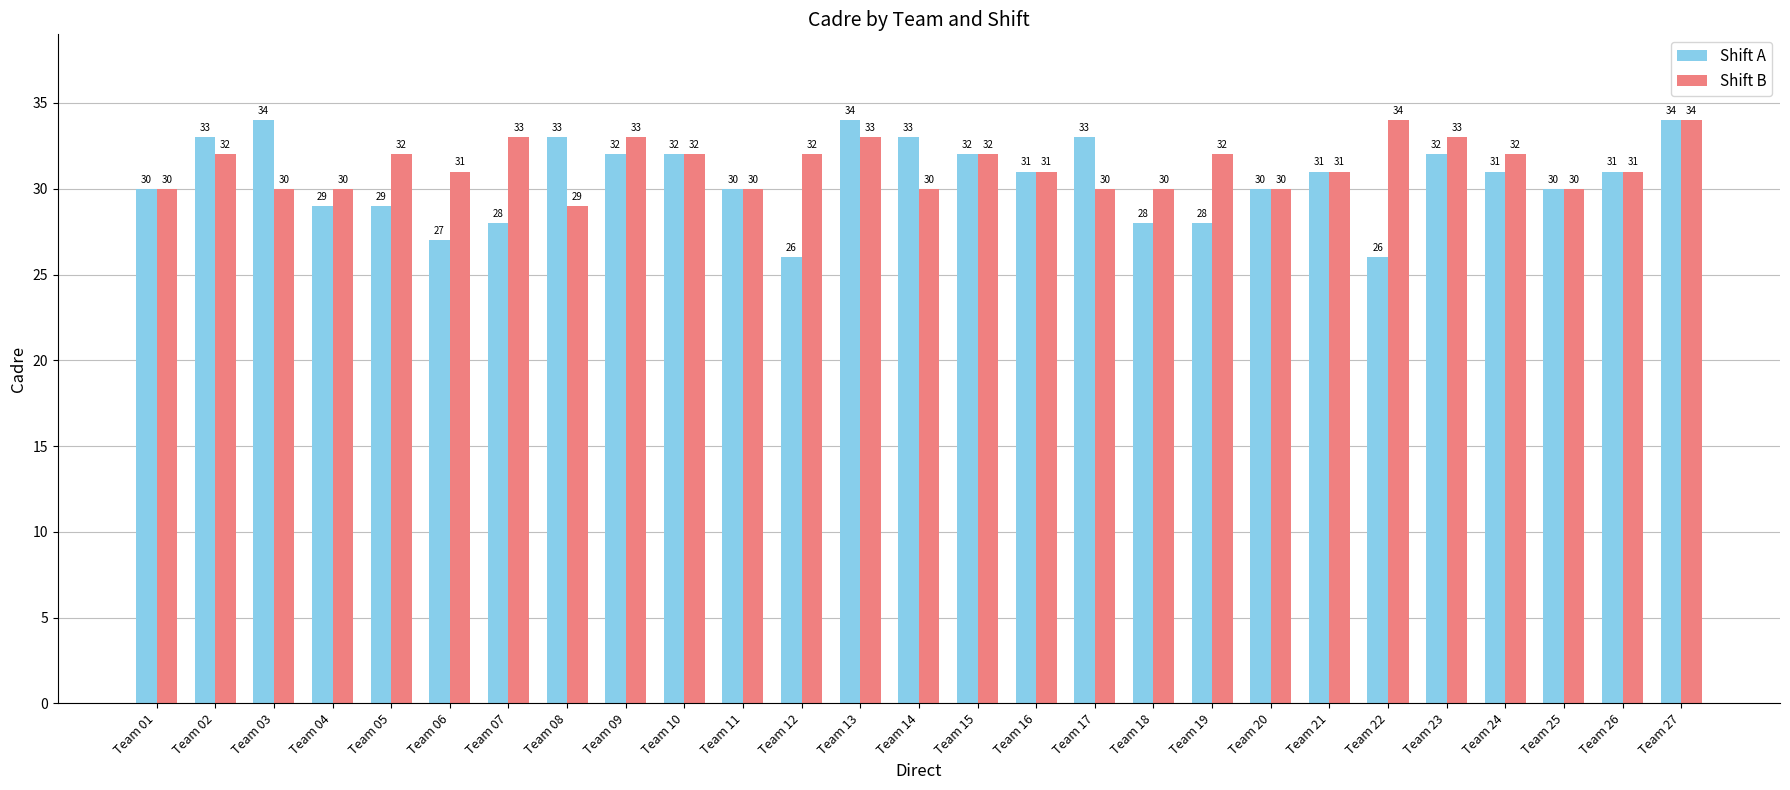

How many Shift A values are between 29 and 33?

18